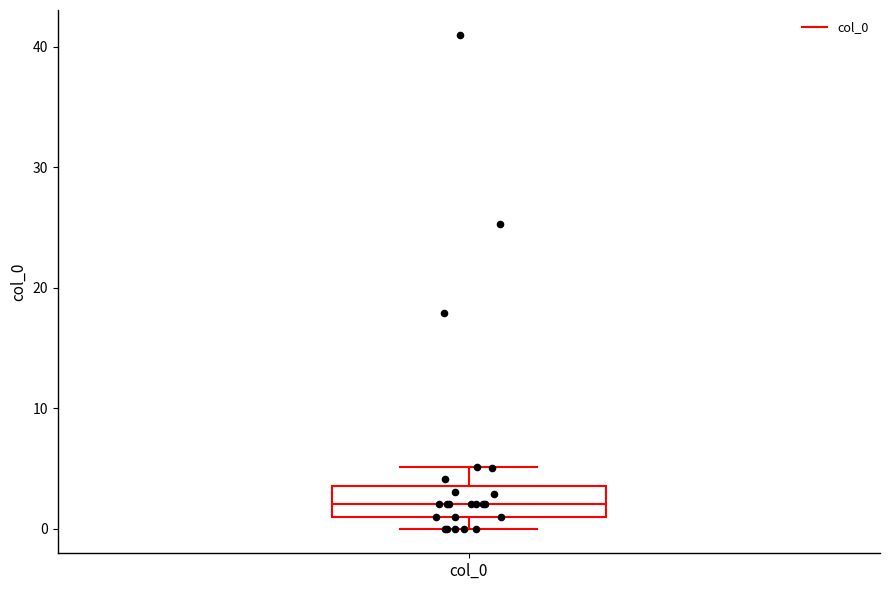

Where does the median line of the box for col_0 sit on the y-axis? The values are not printed on the chart, so give them approximately, as read against the axis.

2